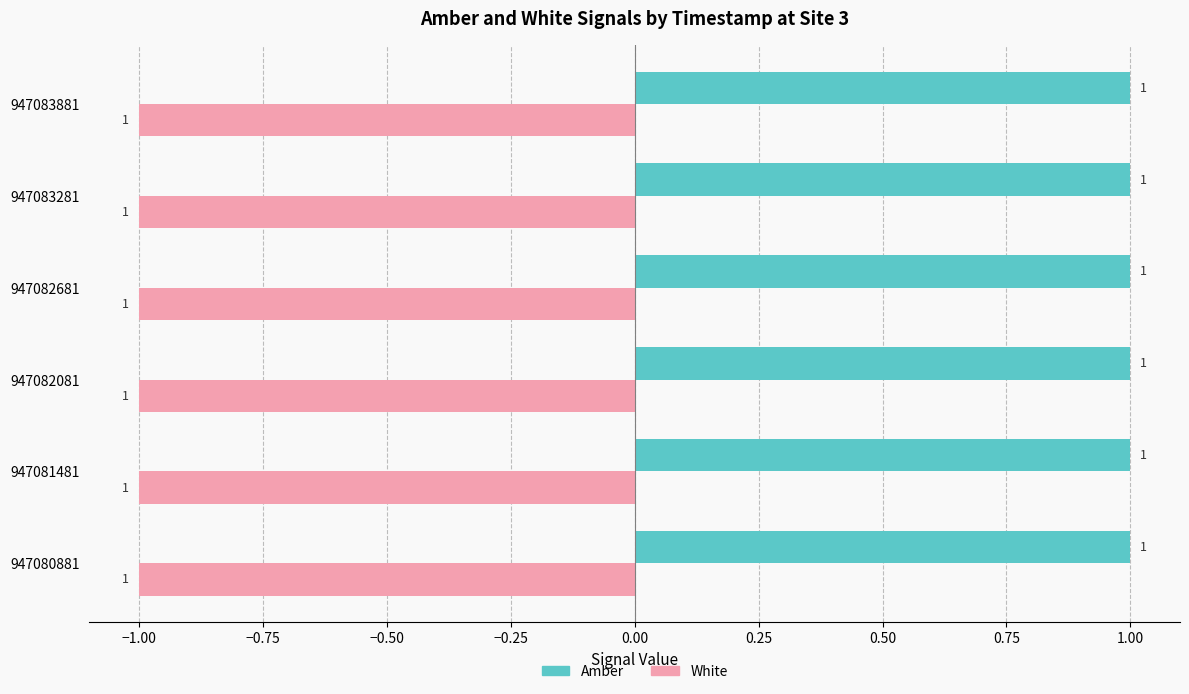

At which label is White closest to -1?

947080881